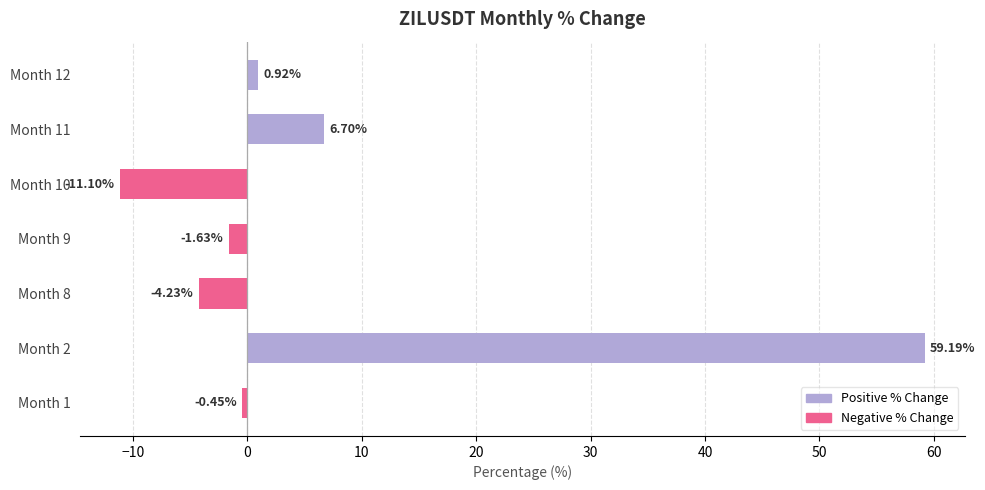

Where is the data nearest to the value 24?

Month 11